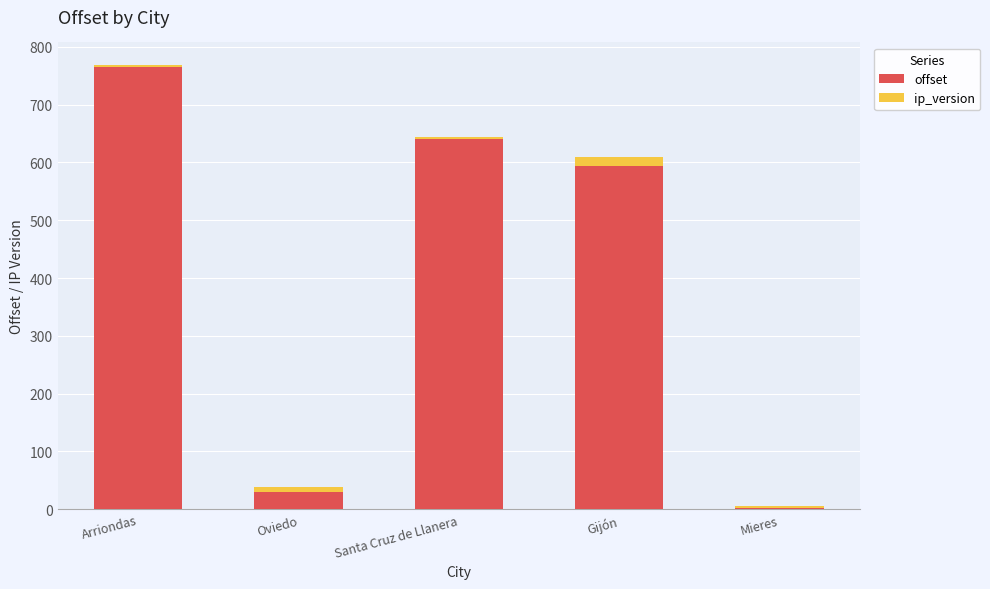

What is the maximum value for offset?

765